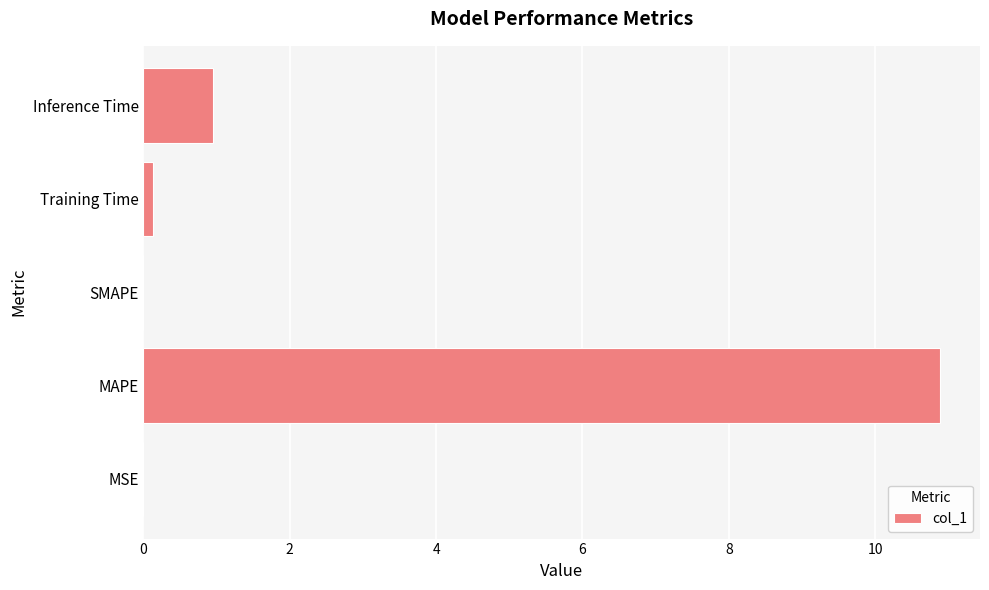

Between MAPE and Inference Time, which is larger?

MAPE